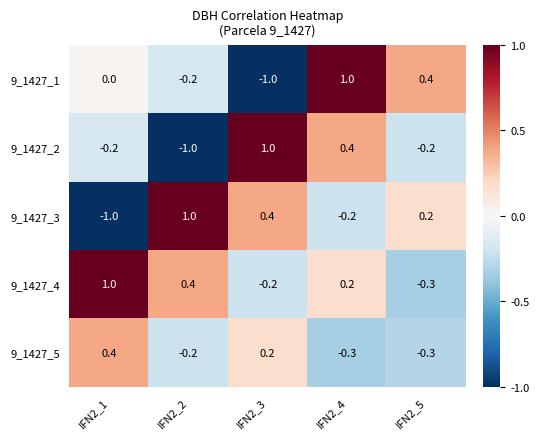

What is the difference between the 9_1427_1 values at IFN2_4 and IFN2_3?

2.0